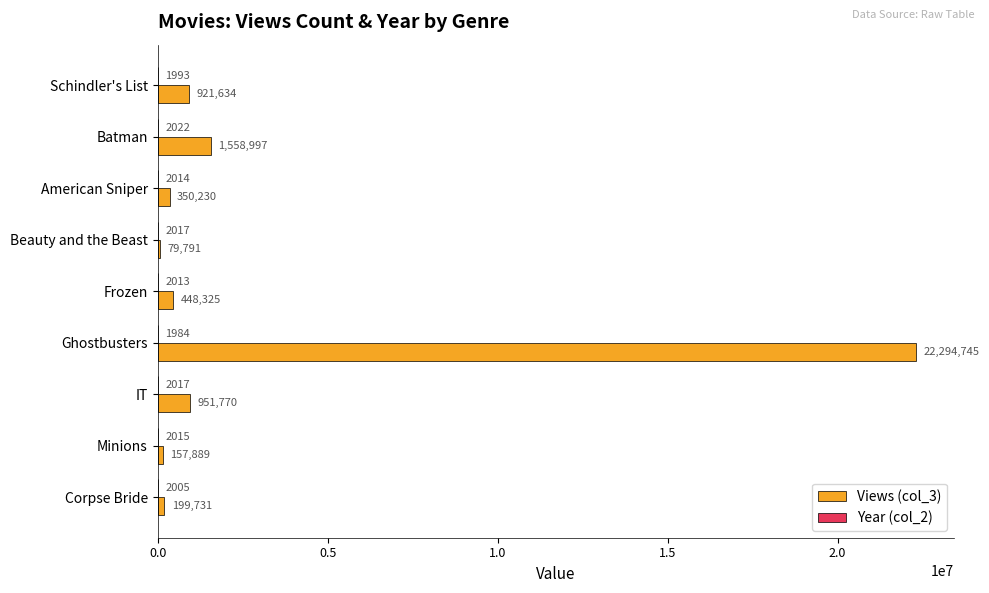

At which label is Views (col_3) closest to 11187268?

Batman